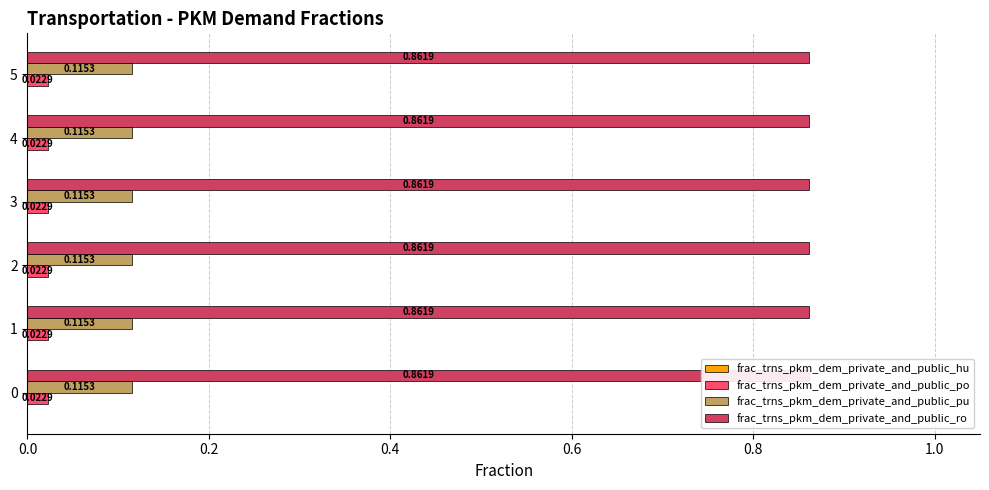

What is the spread (max minus min) of values at 2?

0.9